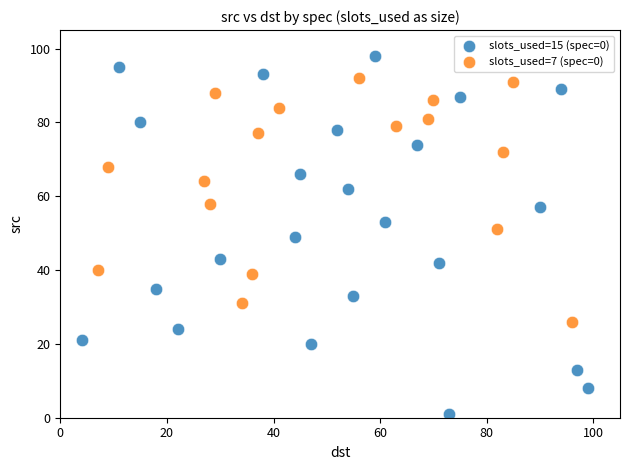

Which series contains the highest Y value?

slots_used=15 (spec=0)